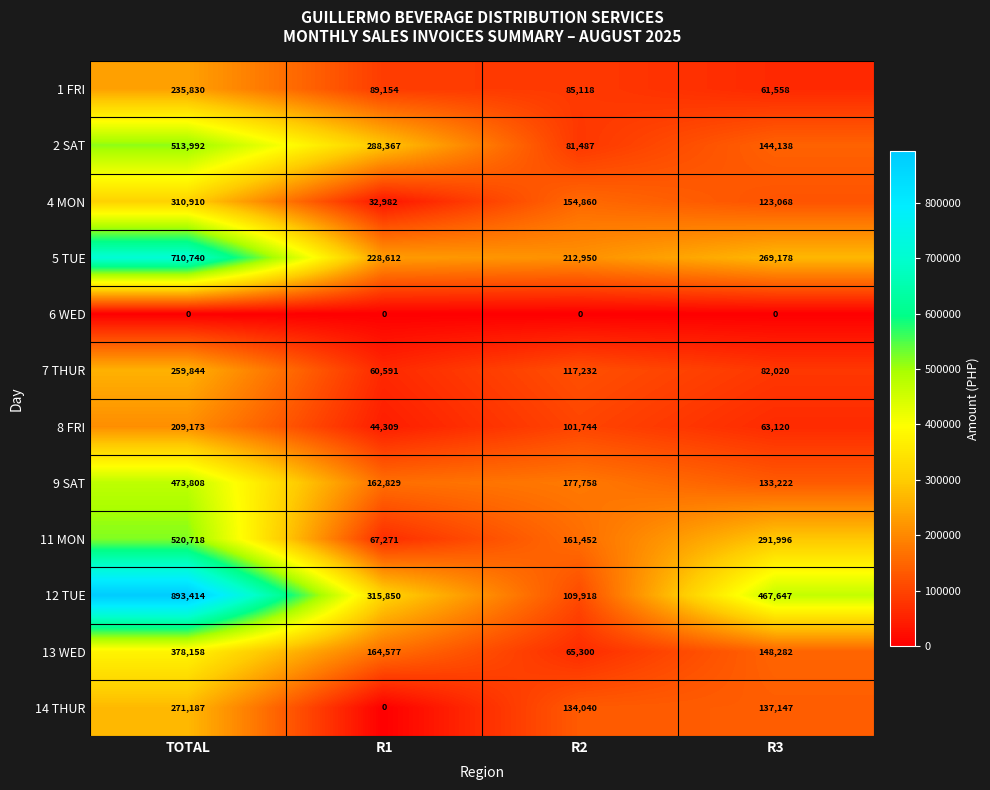

What is the difference between the maximum and minimum values in the 14 THUR series?

271187